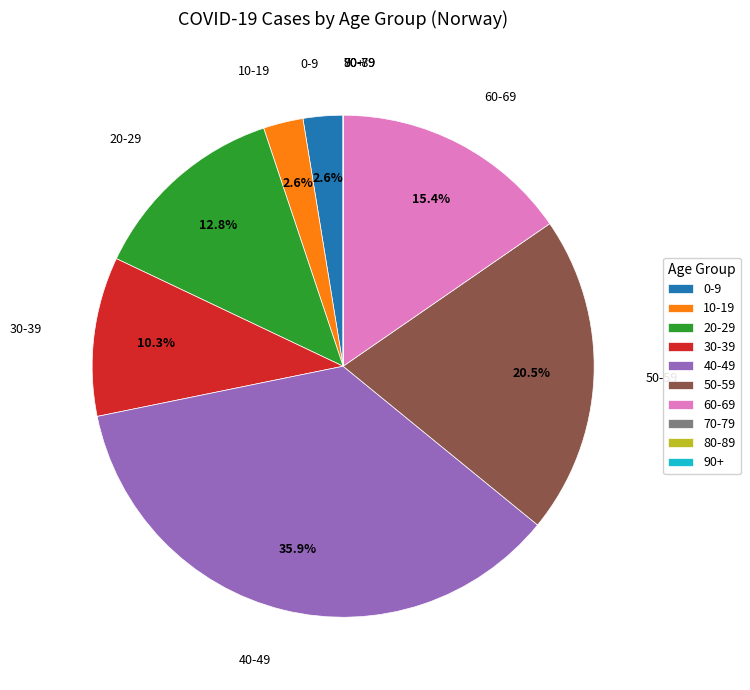

Is the sum of 60-69 and 20-29 greater than half?

No